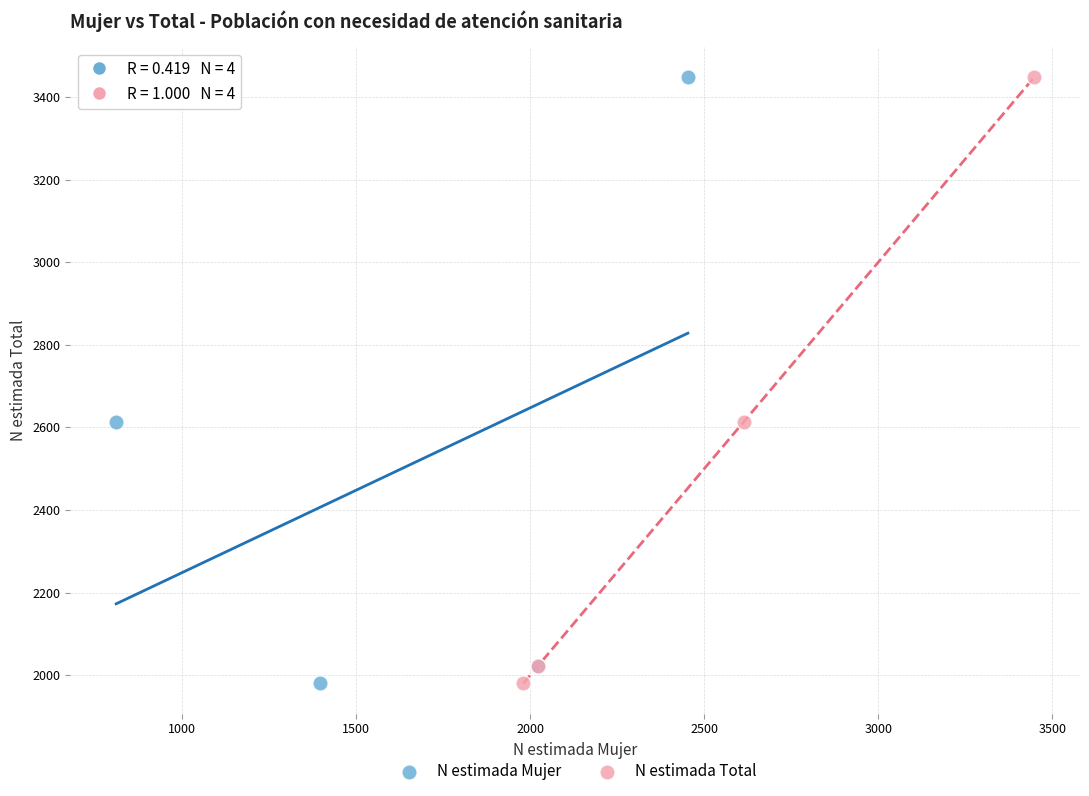

What are all the series names shown in the legend?

N estimada Mujer, N estimada Total